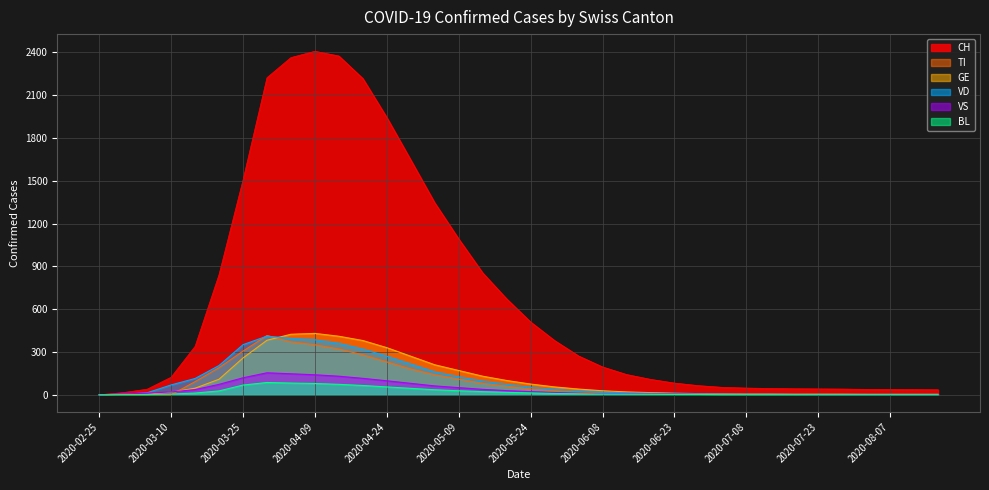

Between 2020-06-18 and 2020-07-08, which series saw the biggest shift?

CH